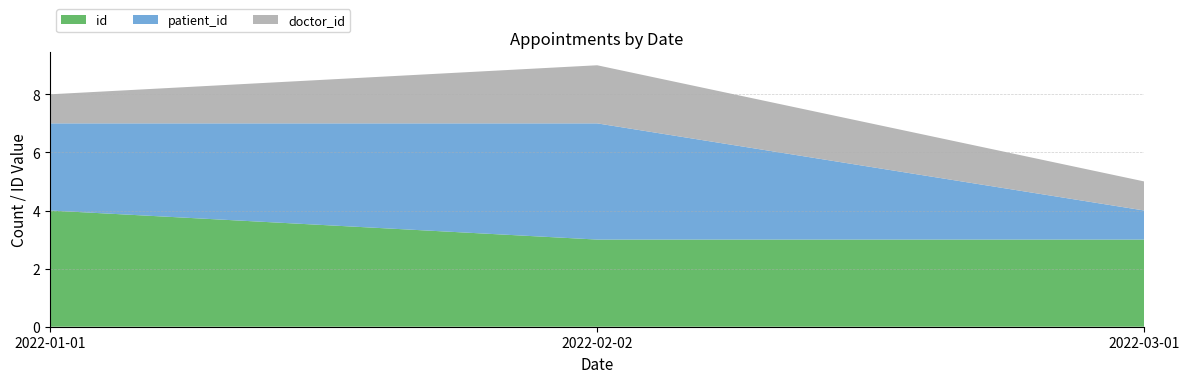

Reading left to right, transcribe all the data shown in this chart.

id: 4	3	3
patient_id: 3	4	1
doctor_id: 1	2	1